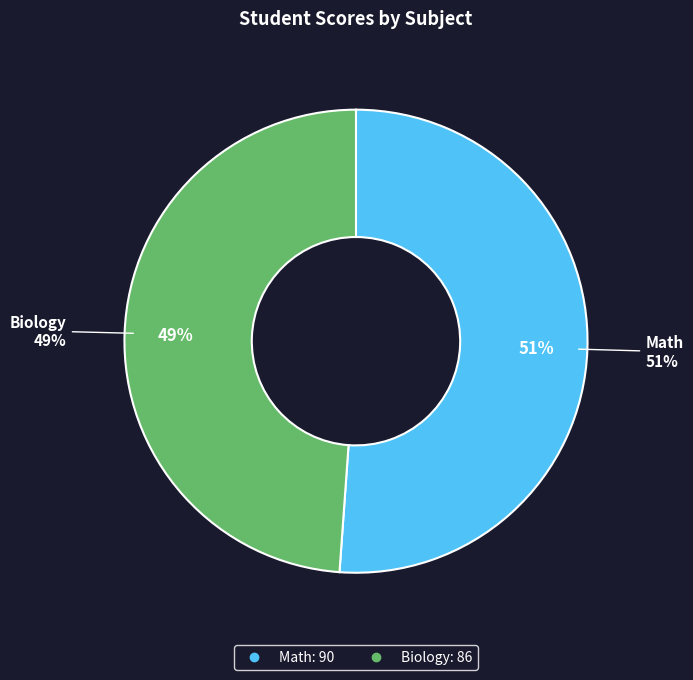

The Biology slice represents 63% of the pie. True or false?

False